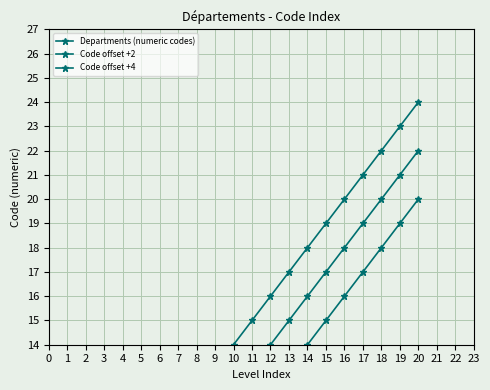

What is the value of the Code offset +4 point at the 3rd from the left?

7